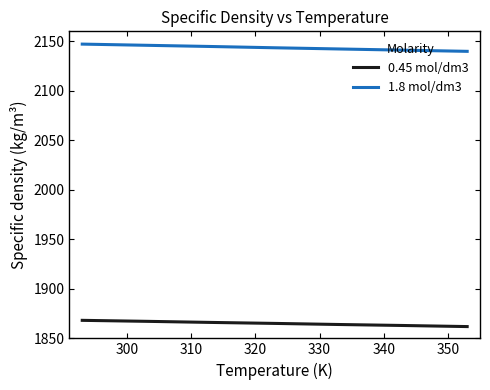

Which series has the largest total across all categories?

1.8 mol/dm3